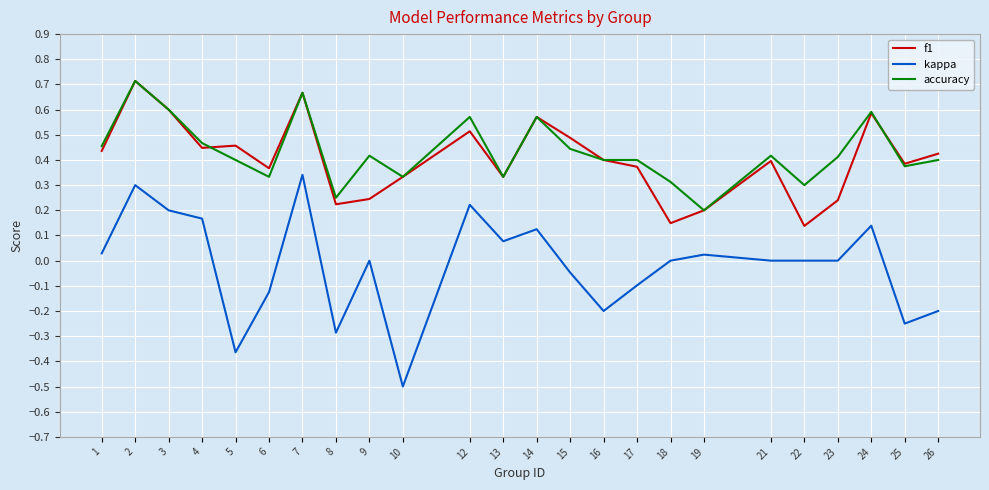

At 9, list the series in order from largest to smallest.

accuracy, f1, kappa